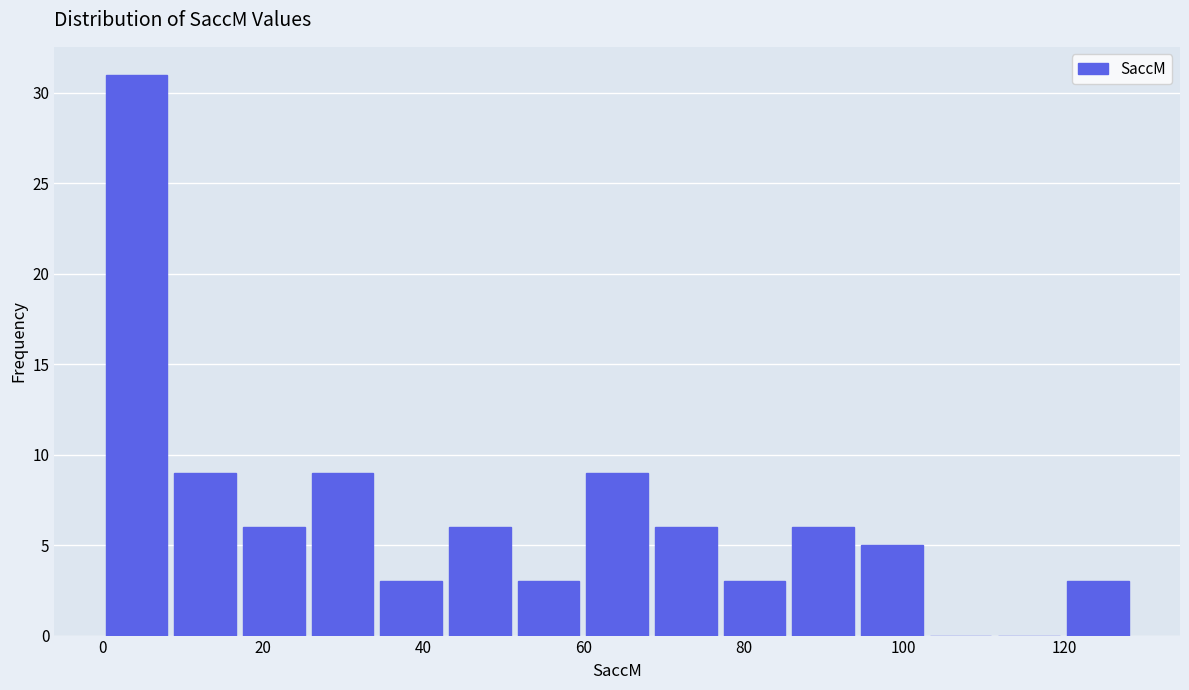

Reading left to right, list every bar in this chart as the range it spans on the x-axis followed by its height. Neither the bar edges nor the heights are printed on the chart, so give them approximately, as read against the axes.

0 to 8: 31
8 to 18: 9
18 to 26: 6
26 to 34: 9
34 to 42: 3
42 to 52: 6
52 to 60: 3
60 to 68: 9
68 to 78: 6
78 to 86: 3
86 to 94: 6
94 to 102: 5
102 to 112: 0
112 to 120: 0
120 to 128: 3